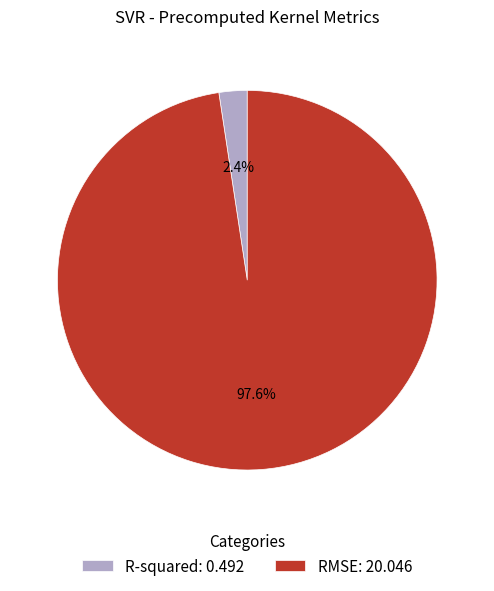

How many segments does this pie chart have?

2